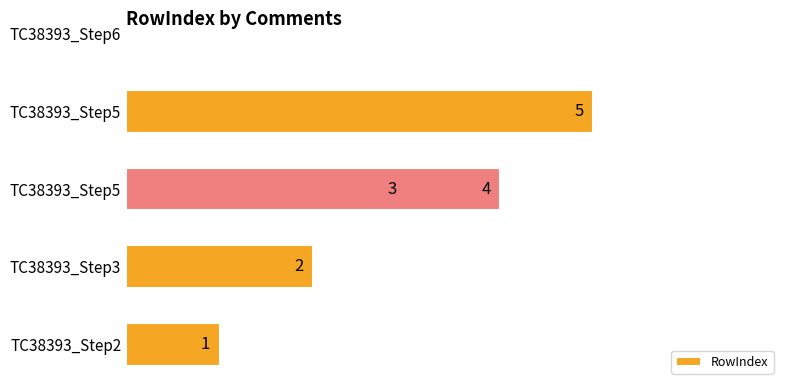

Does the chart contain any negative values?

No